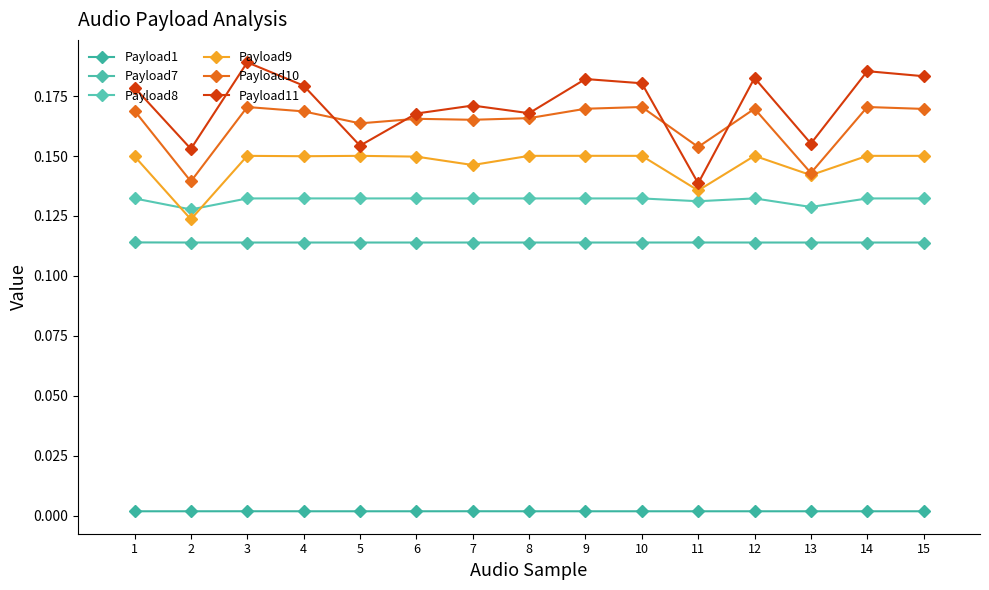

How many lines are shown in the chart?

6